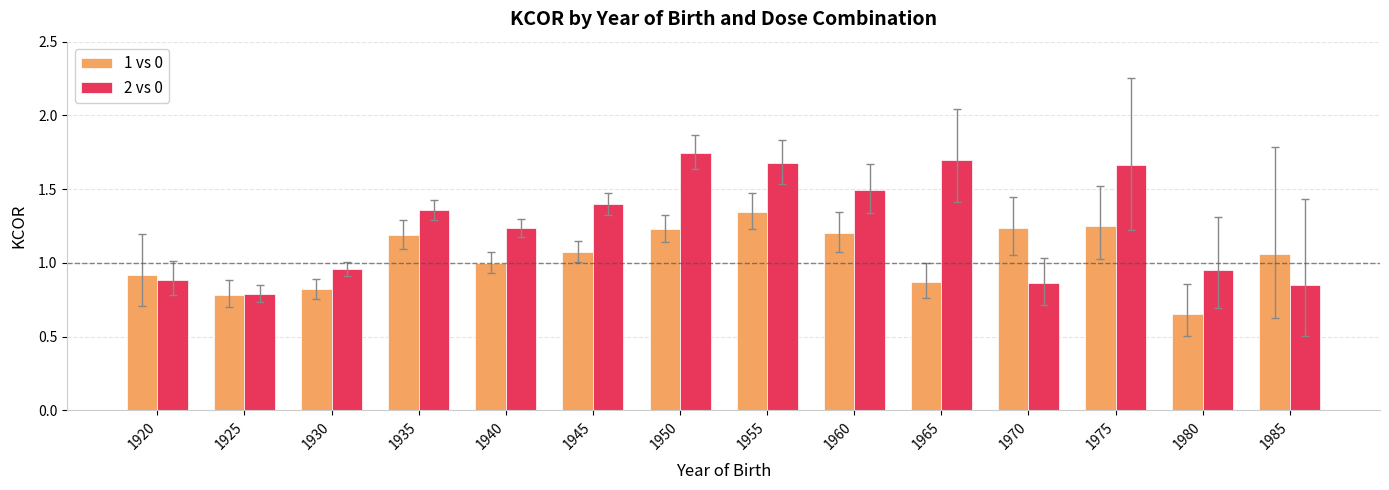

What are all the series names shown in the legend?

1 vs 0, 2 vs 0